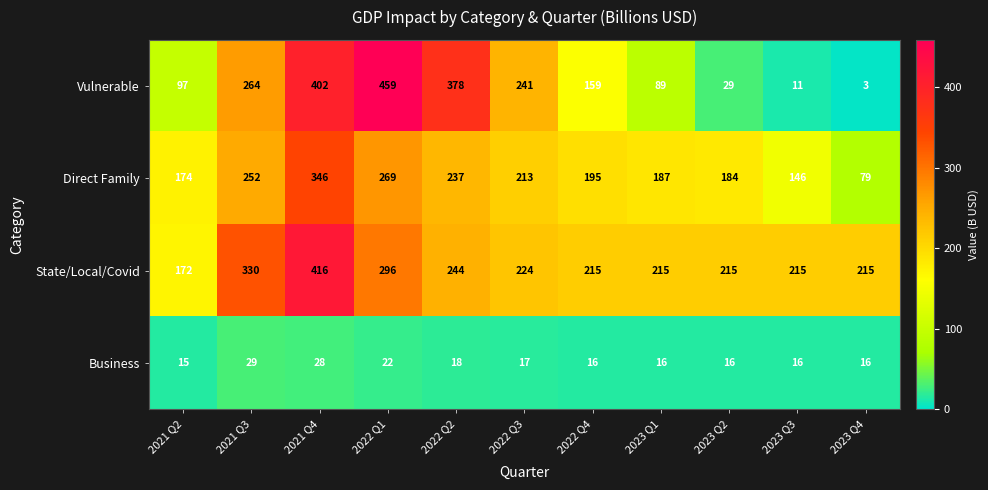

Is it true that State/Local/Covid equals 224 at 2022 Q3?

True